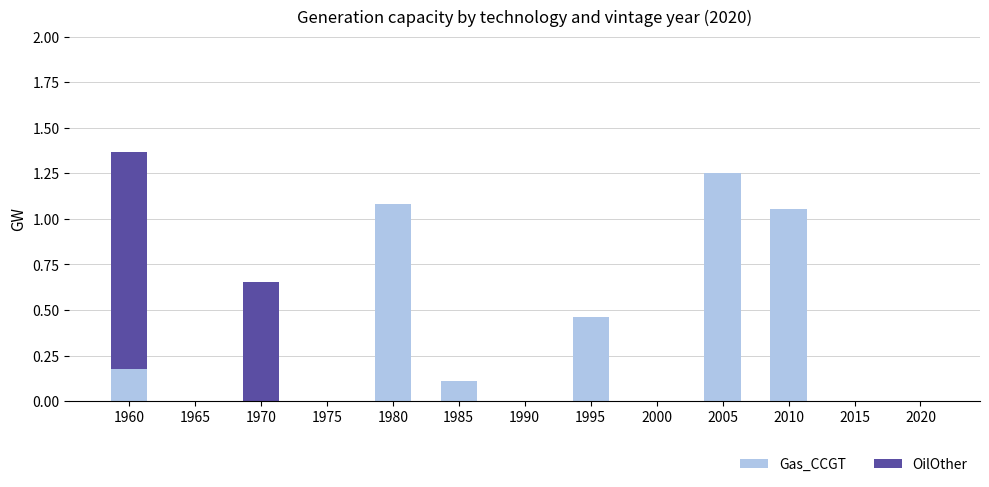

True or false: Gas_CCGT has a value of 0.4 at 2015.

False